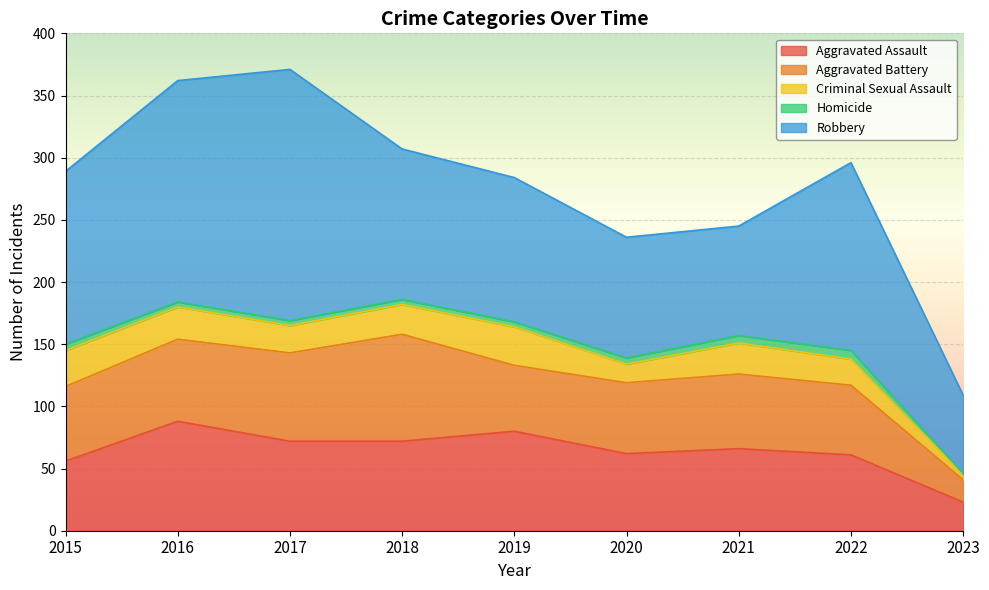

True or false: Aggravated Battery has more than 2 points higher than both neighbors.

False